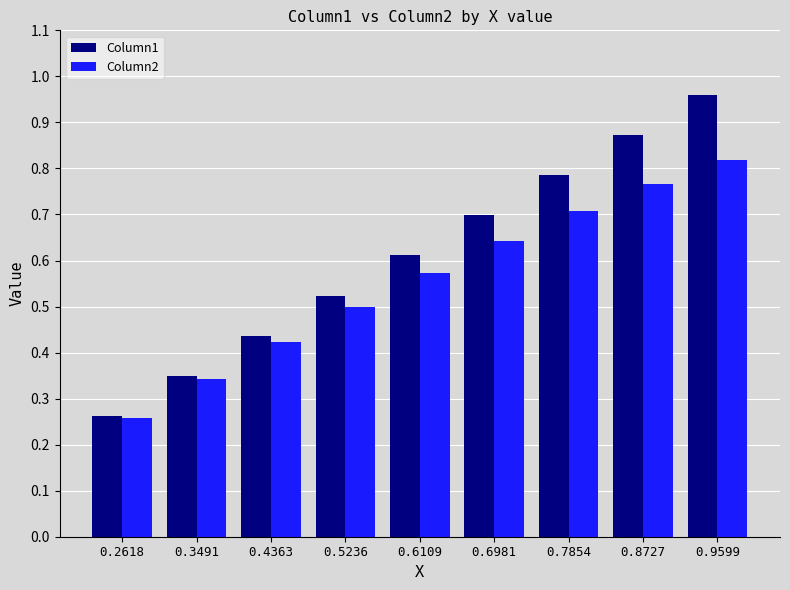

Rank the series at 0.7854 from lowest to highest value.

Column2, Column1